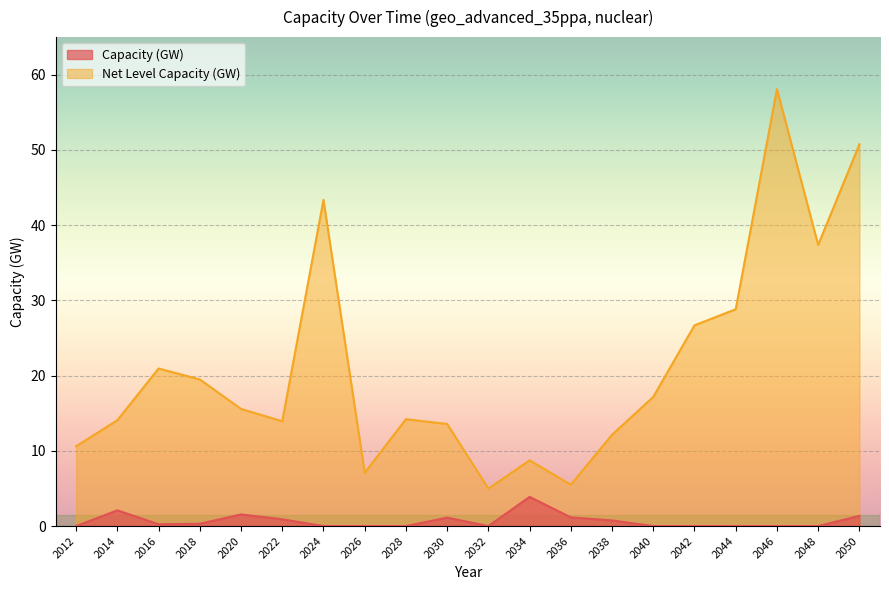

At which category is the sum across all series the highest?

2046